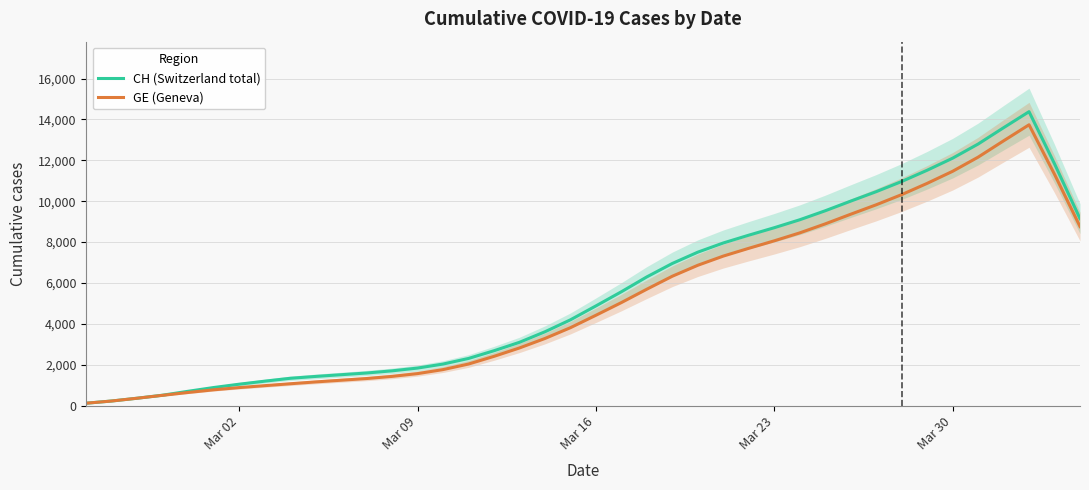

The value of GE (Geneva) at Mar 09 is 768.0. True or false?

False